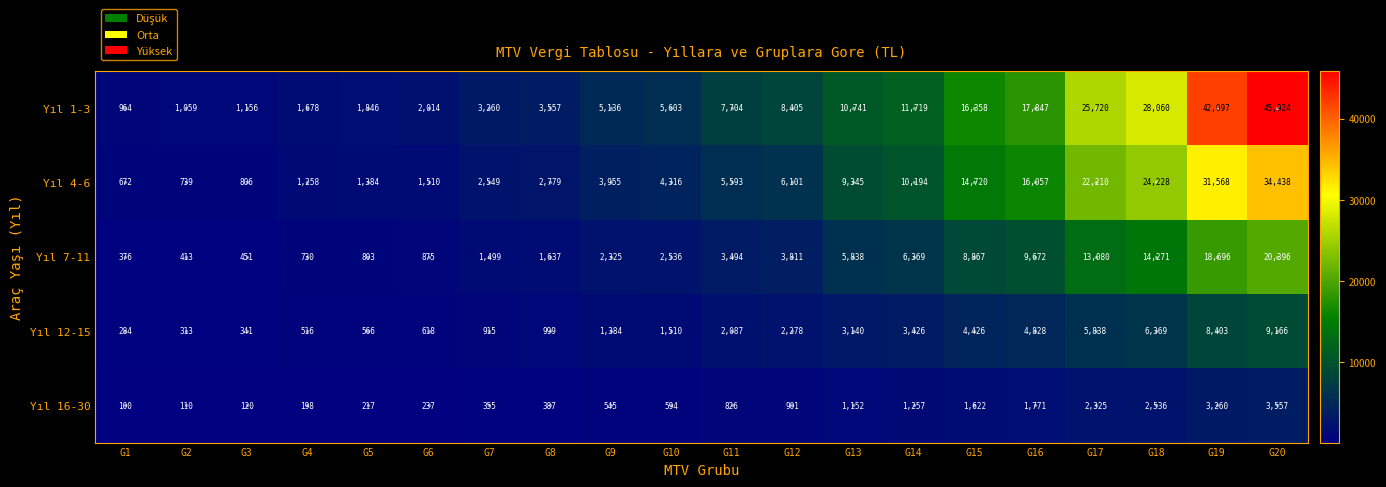

Rank the series by their average value, from highest to lowest.

Yıl 1-3, Yıl 4-6, Yıl 7-11, Yıl 12-15, Yıl 16-30